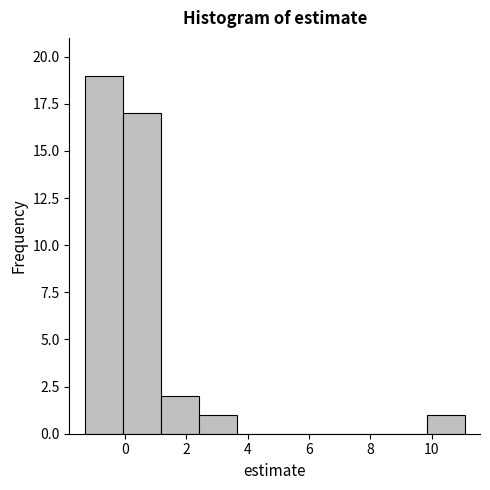

Reading left to right, list every bar in this chart as the range it spans on the x-axis followed by its height. Neither the bar edges nor the heights are printed on the chart, so give them approximately, as read against the axes.

-1.4 to 0.0: 19
0.0 to 1.2: 17
1.2 to 2.4: 2
2.4 to 3.6: 1
3.6 to 4.8: 0
4.8 to 6.2: 0
6.2 to 7.4: 0
7.4 to 8.6: 0
8.6 to 9.8: 0
9.8 to 11.0: 1